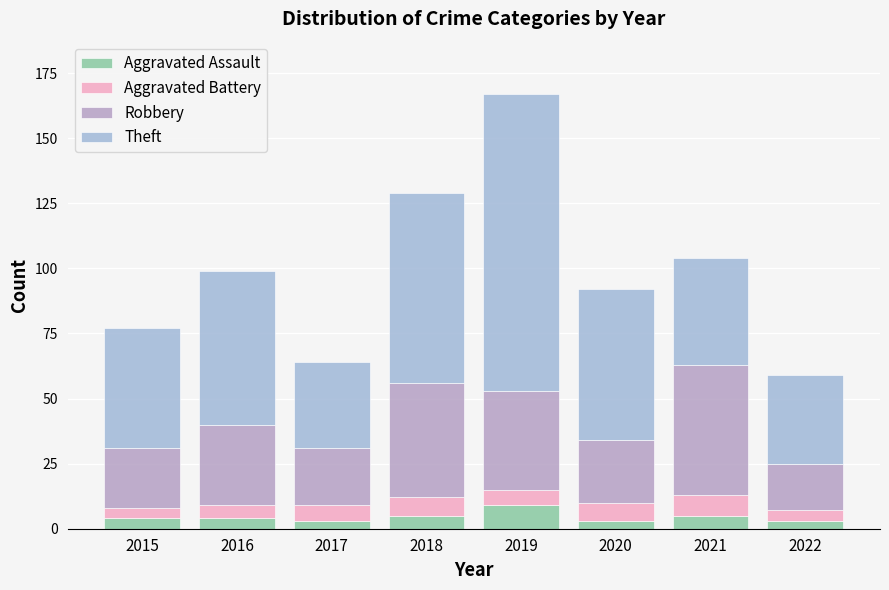

At 2015, list the series in order from largest to smallest.

Theft, Robbery, Aggravated Assault, Aggravated Battery